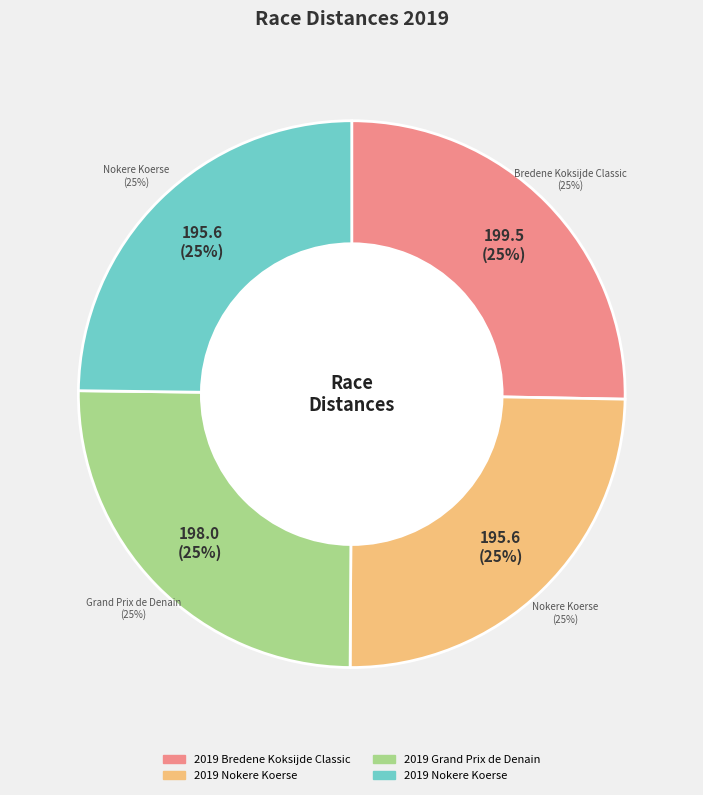

Count the number of slices in the pie.

4